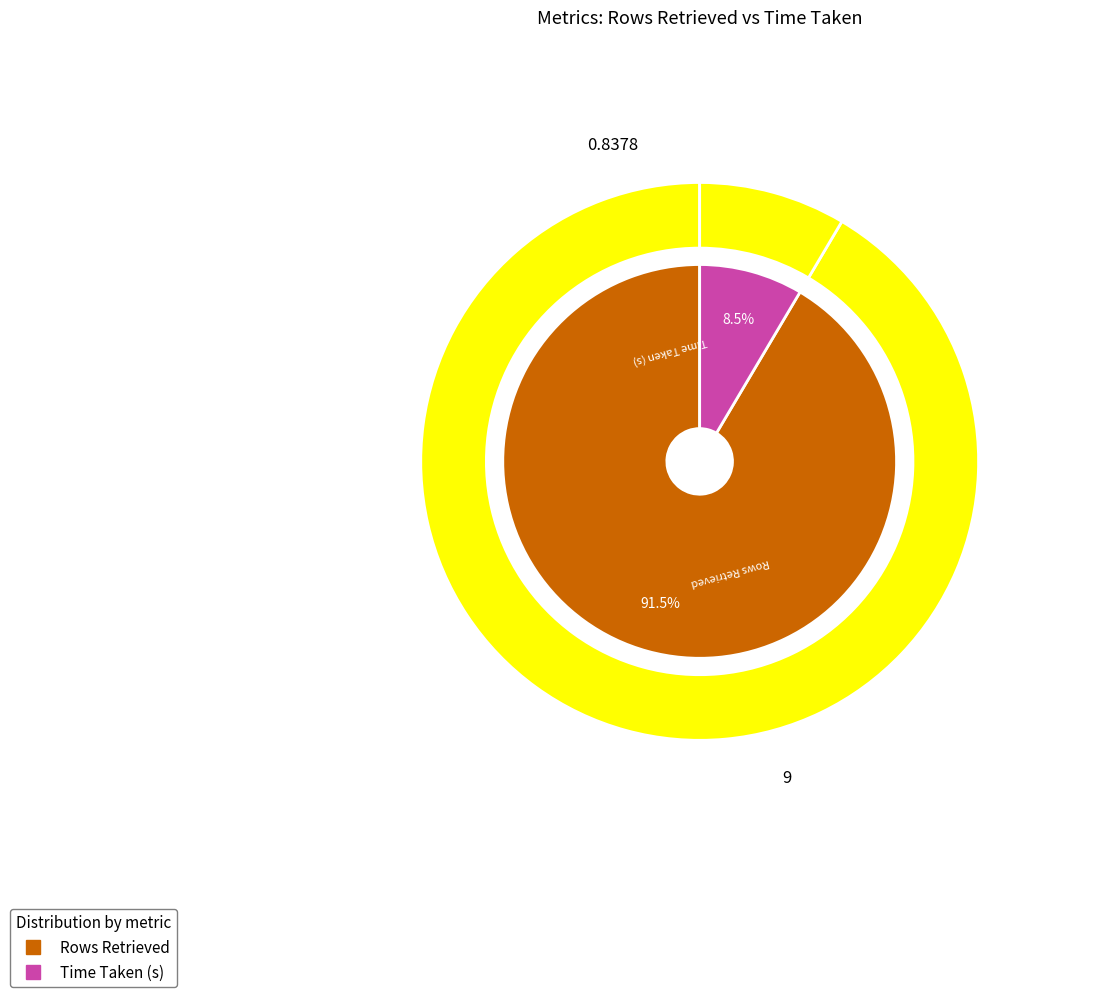

To the nearest percent, what is the difference between the Rows Retrieved and Time Taken (s) slice percentages?

83%